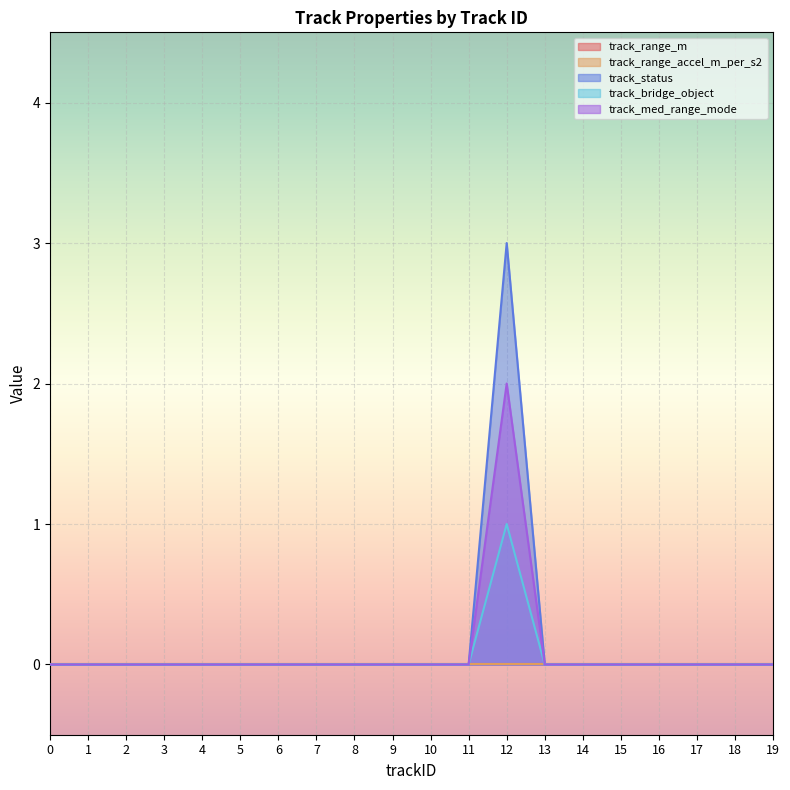

What is the value of the track_bridge_object point at the 13th from the left?

1